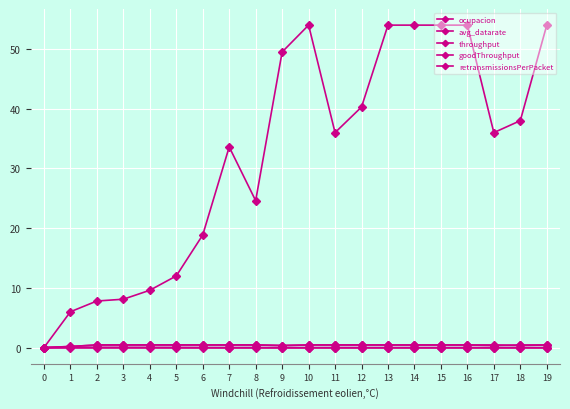

How many lines are shown in the chart?

5